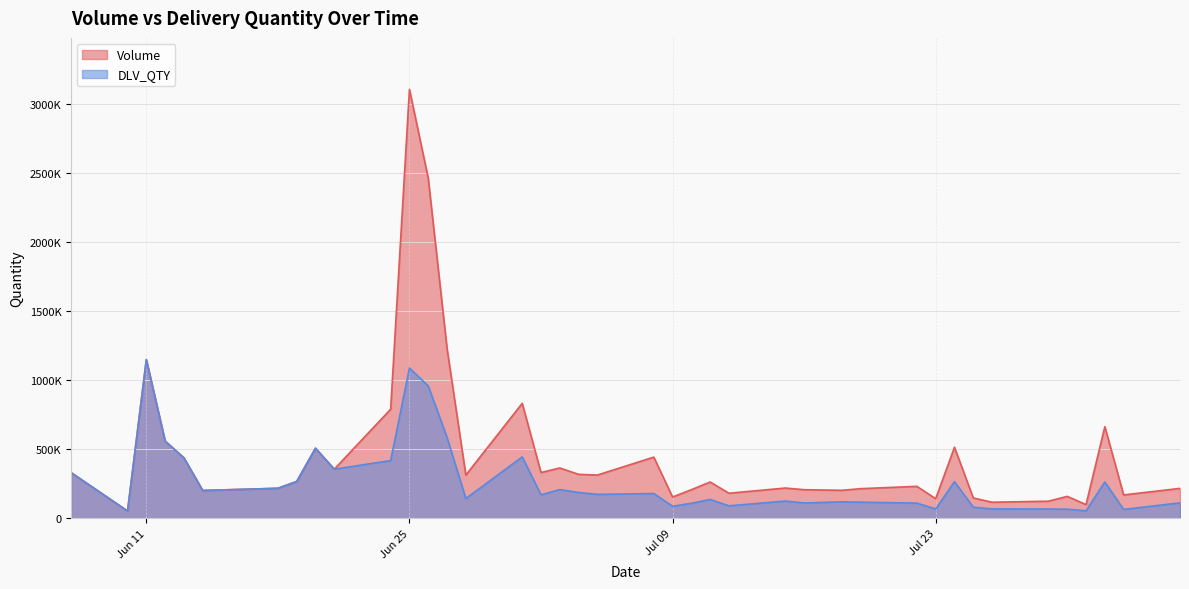

What is the label of the 16th point from the left?

2024-07-01